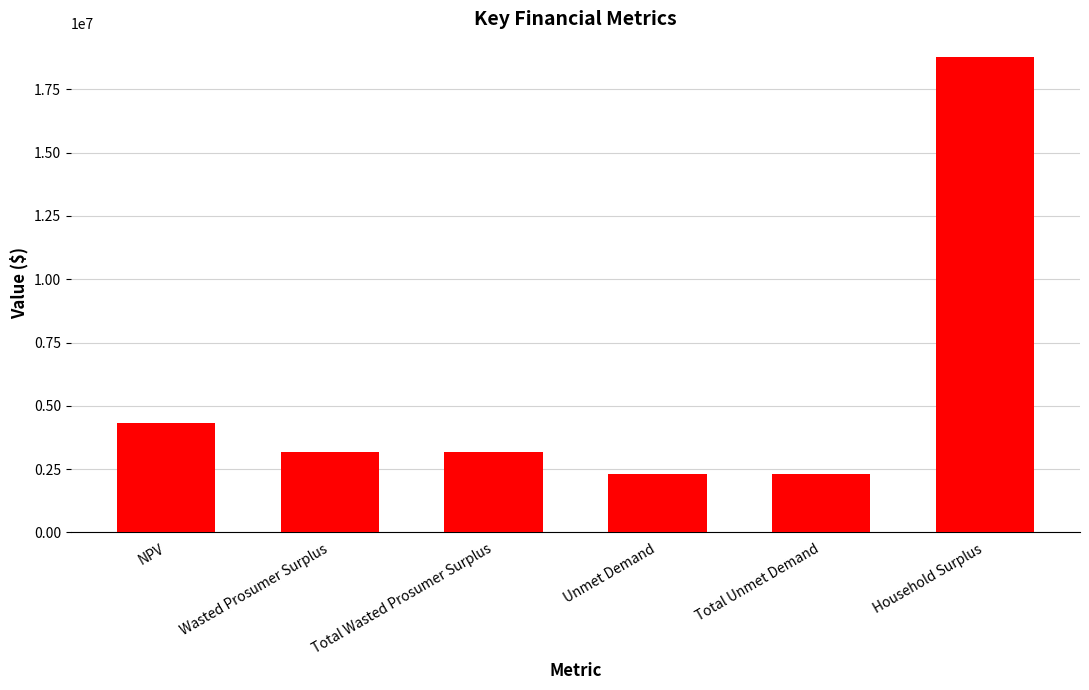

How many values are below 3184201?

2